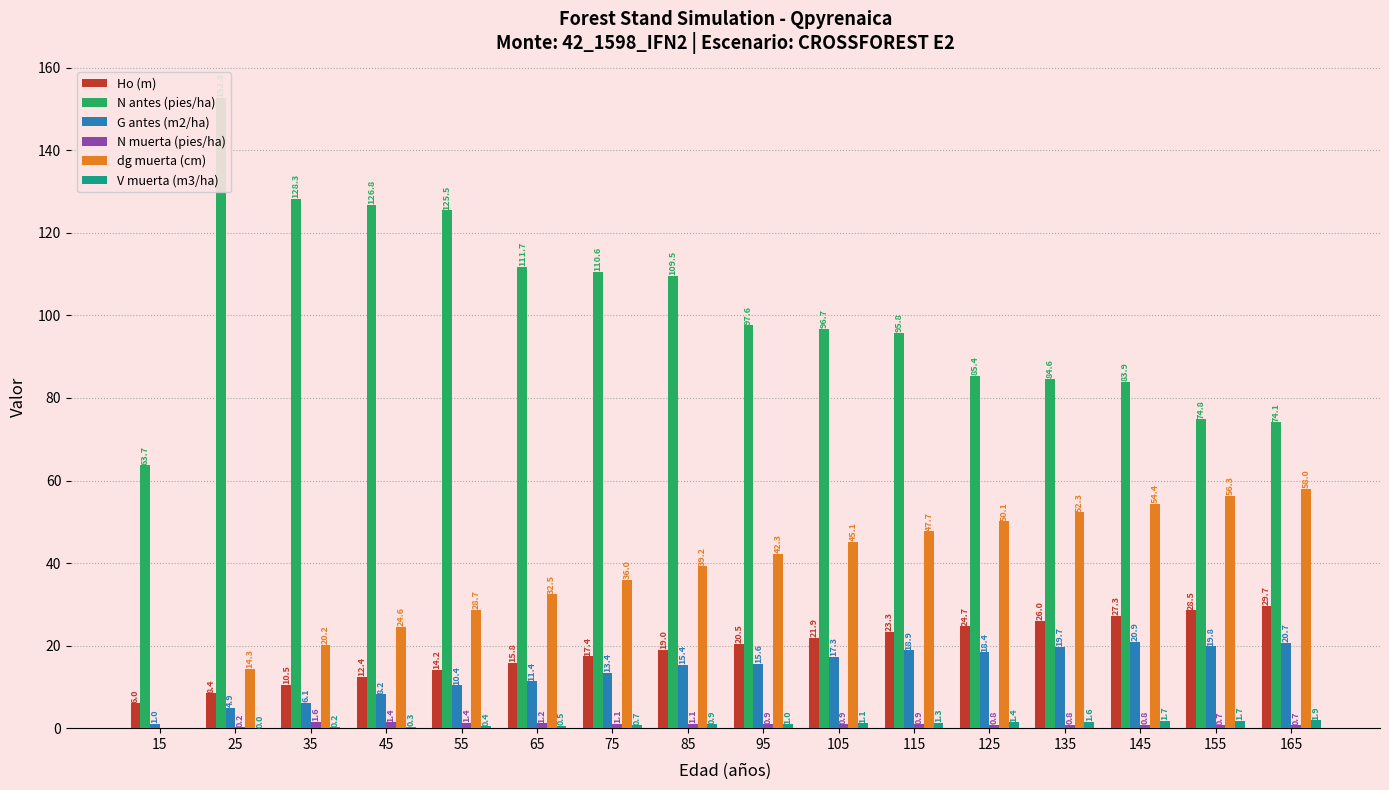

What is the highest value of the dg muerta (cm) series?

58.0